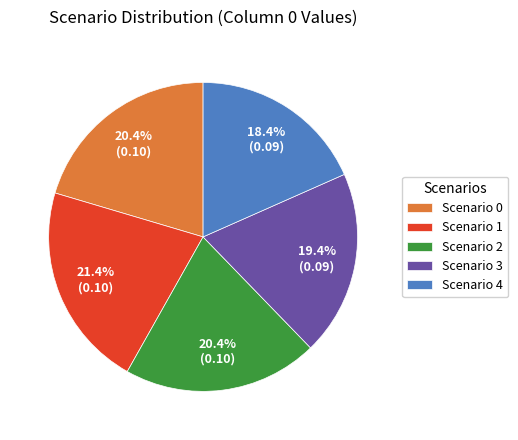

To the nearest percent, what is the difference between the largest and smallest slice percentages?

3%